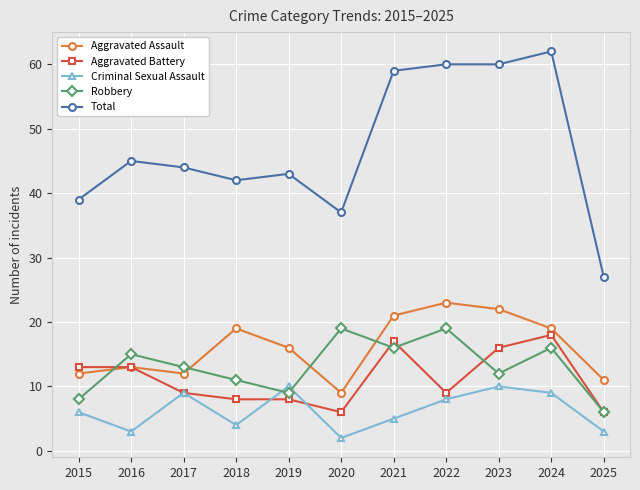

What is the total value across all series at 2025?

53